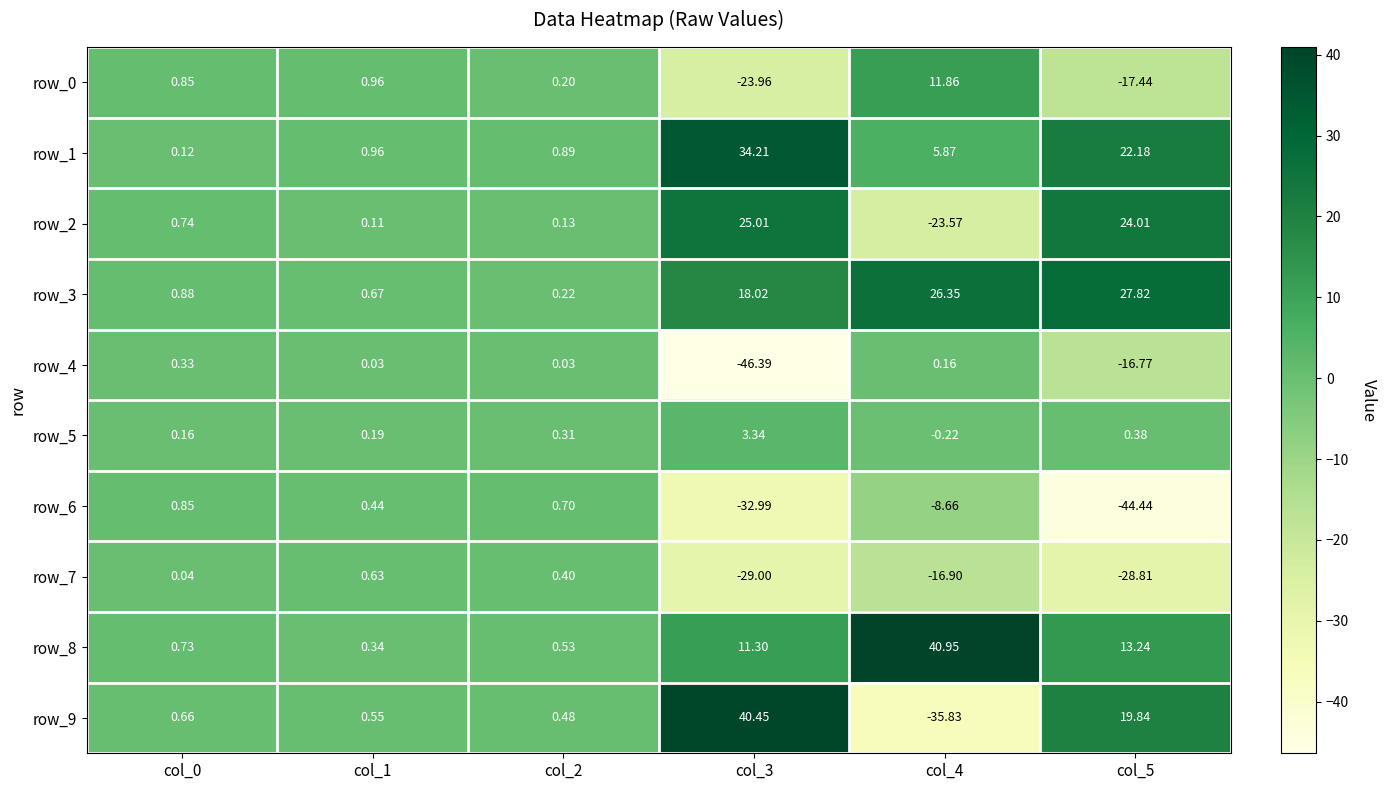

Is the value of row_5 at col_3 greater than the value of row_1 at col_2?

Yes